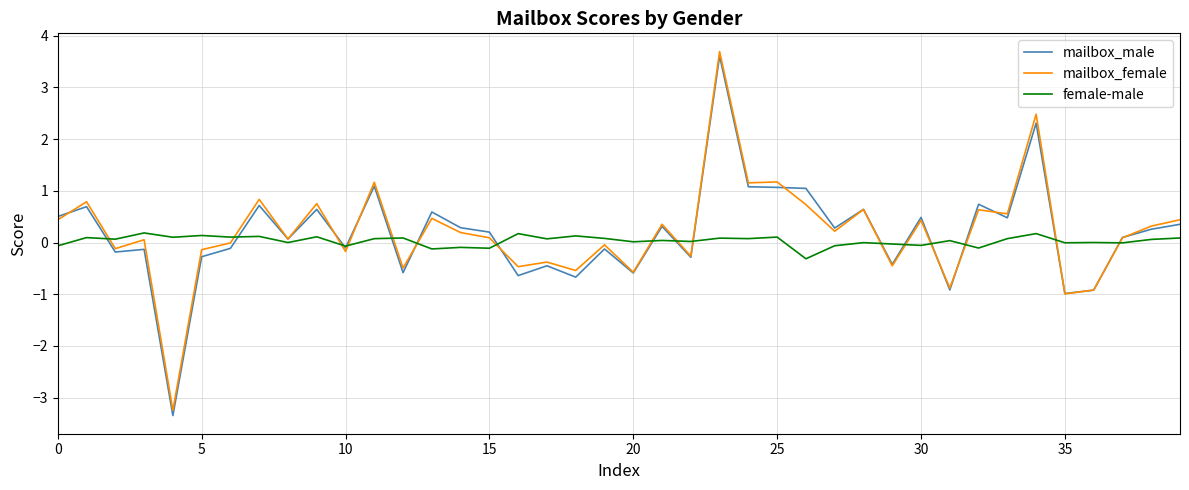

What is the maximum value for mailbox_male?

3.6